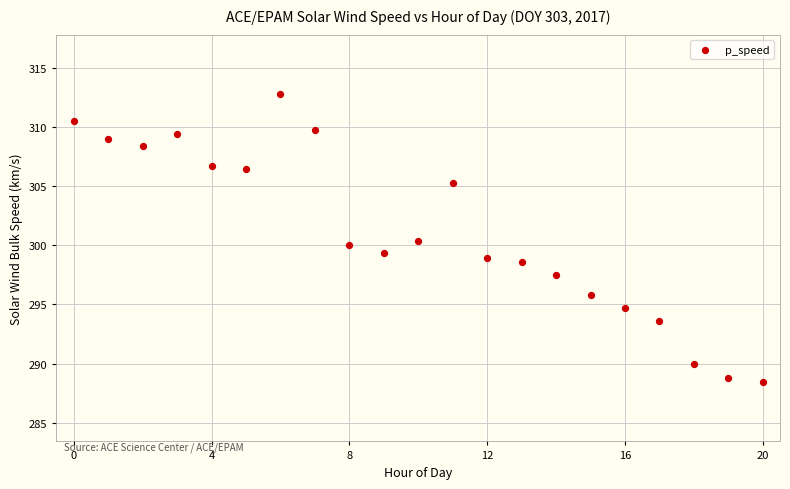

What is the range of Y values (max minus min)?

24.4